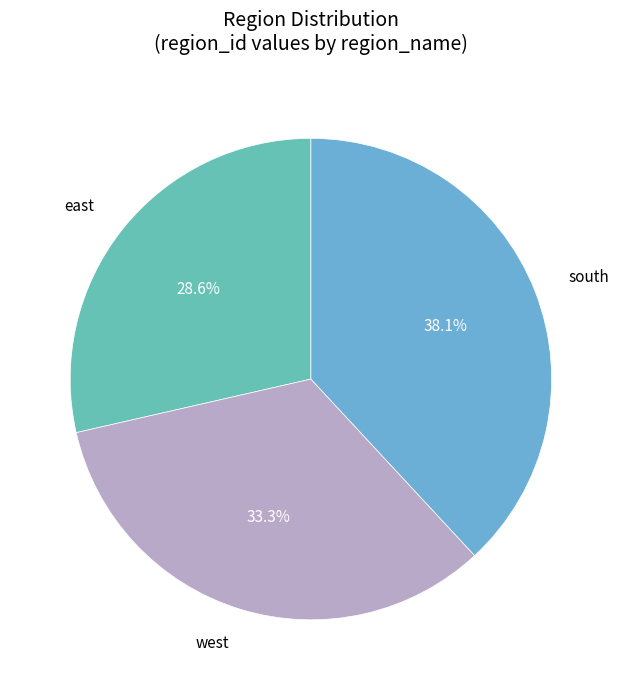

How many slices are in this pie chart?

3